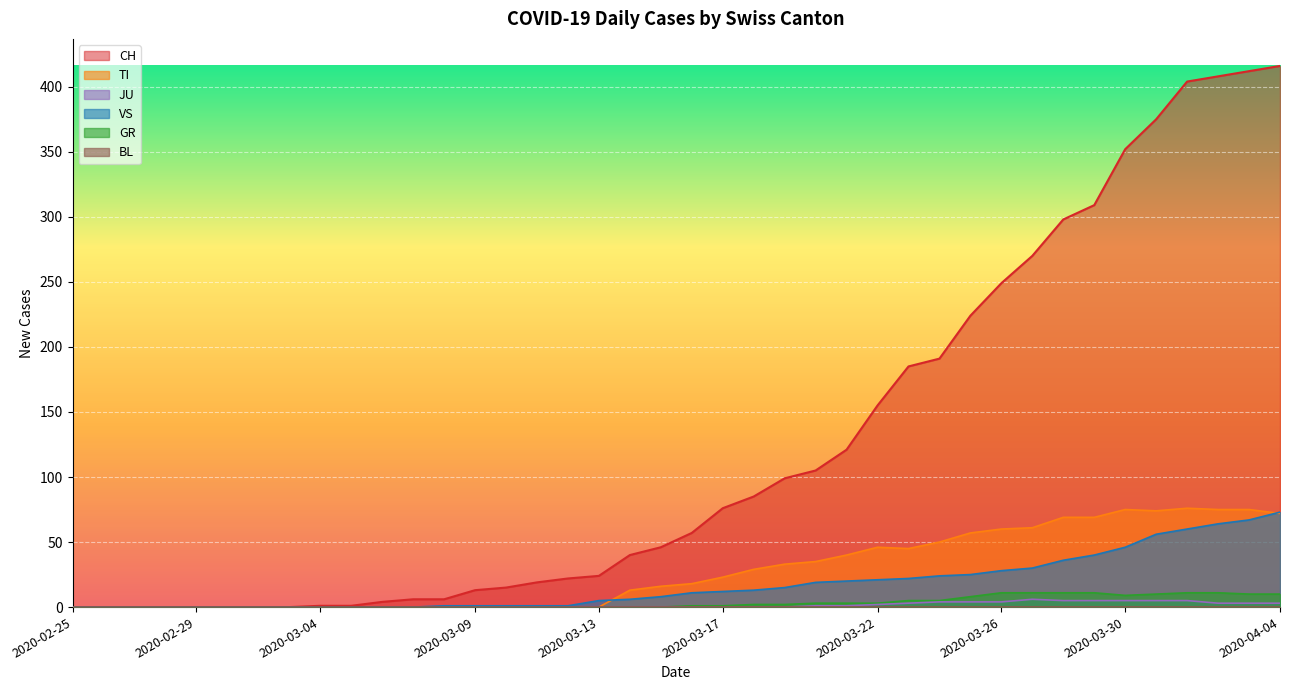

What is the maximum value shown in the chart?

416